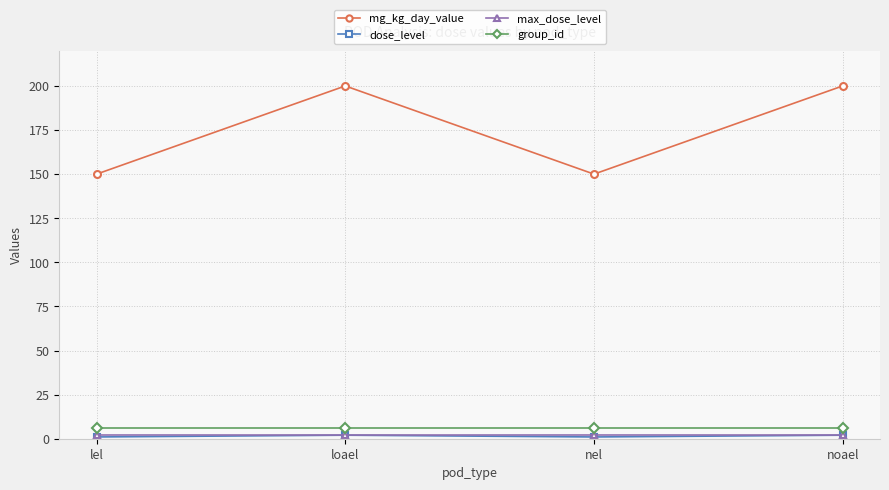

What is the label of the 4th point from the left?

noael